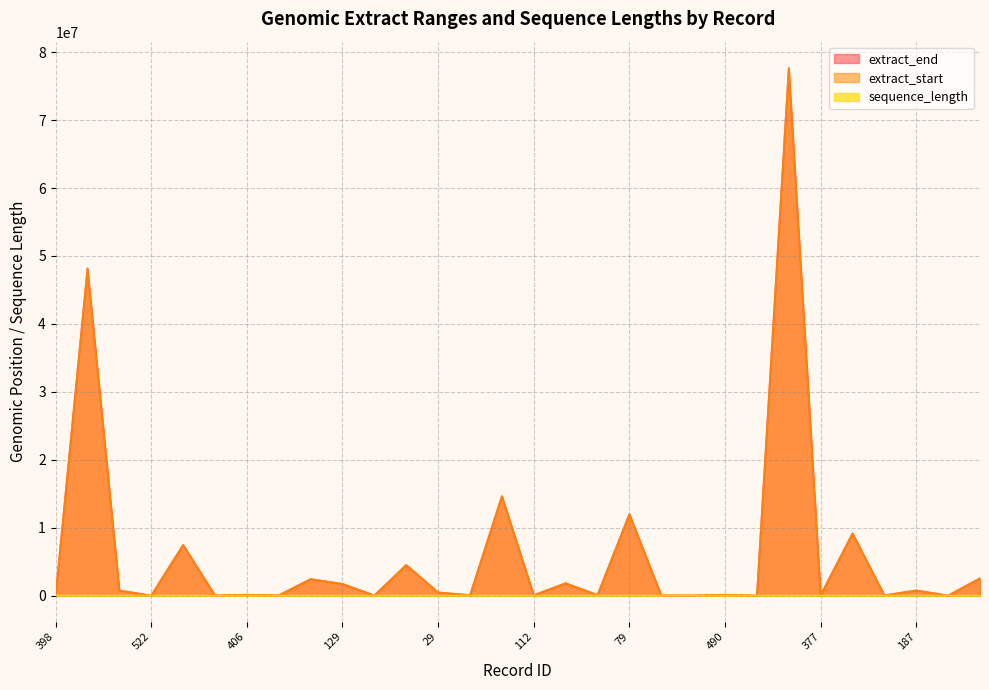

True or false: extract_start and extract_end intersect in this chart.

False